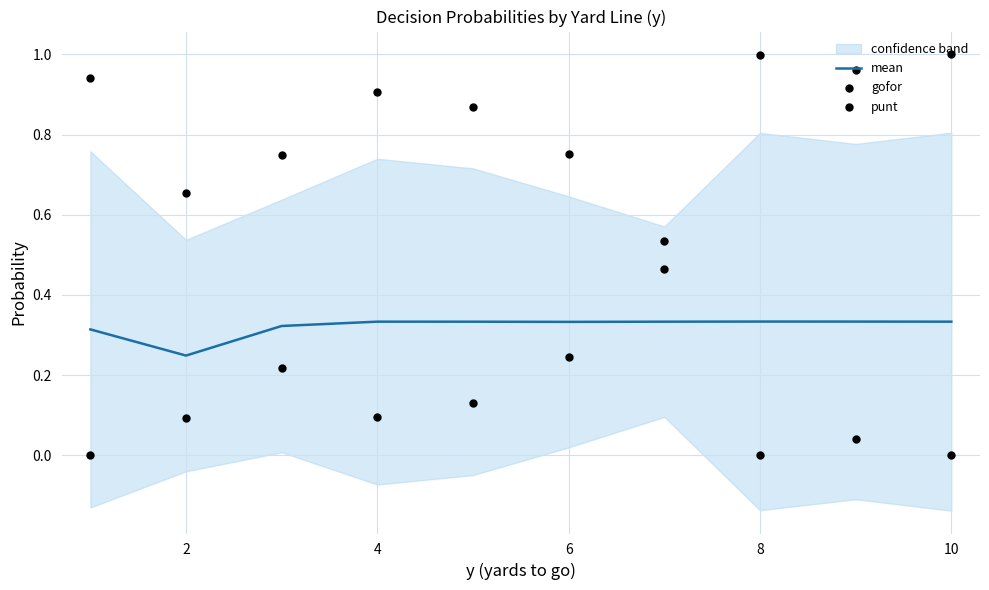

Is the value of mean at 8 greater than the value of gofor at 6?

Yes